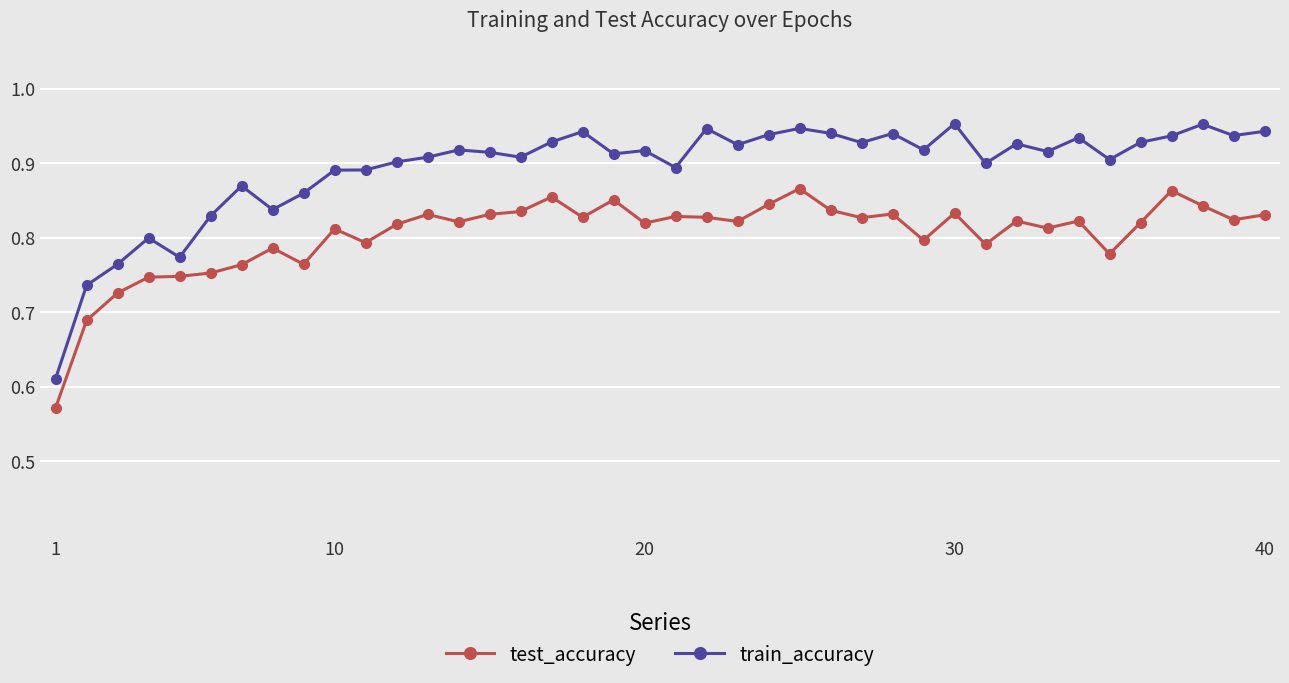

List the series in order of their peak value, lowest first.

test_accuracy, train_accuracy